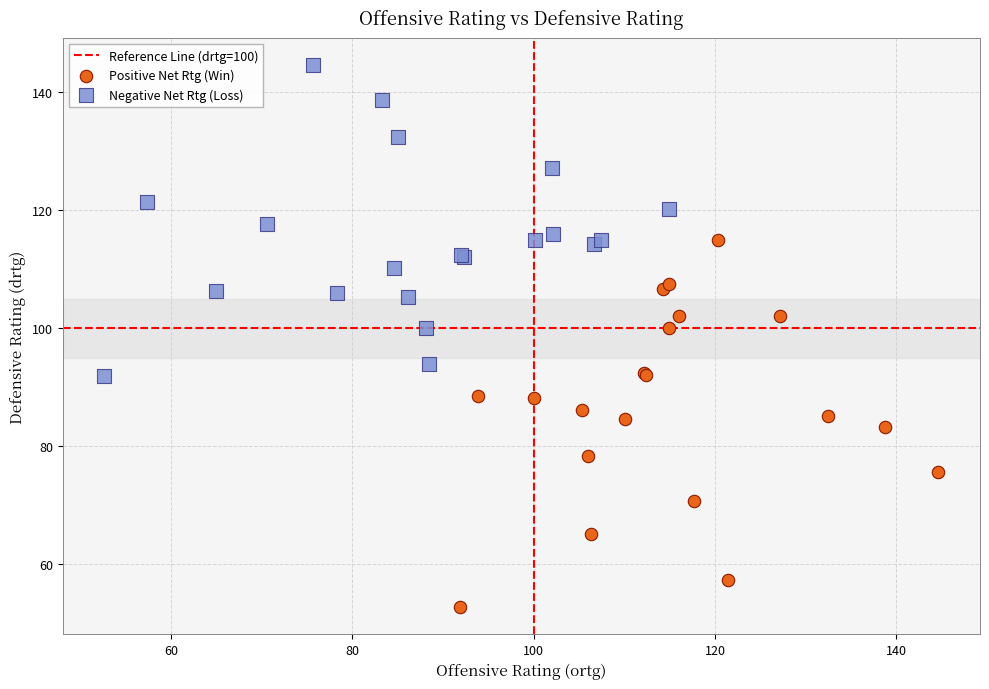

Which series reaches the minimum Y coordinate?

Positive Net Rtg (Win)